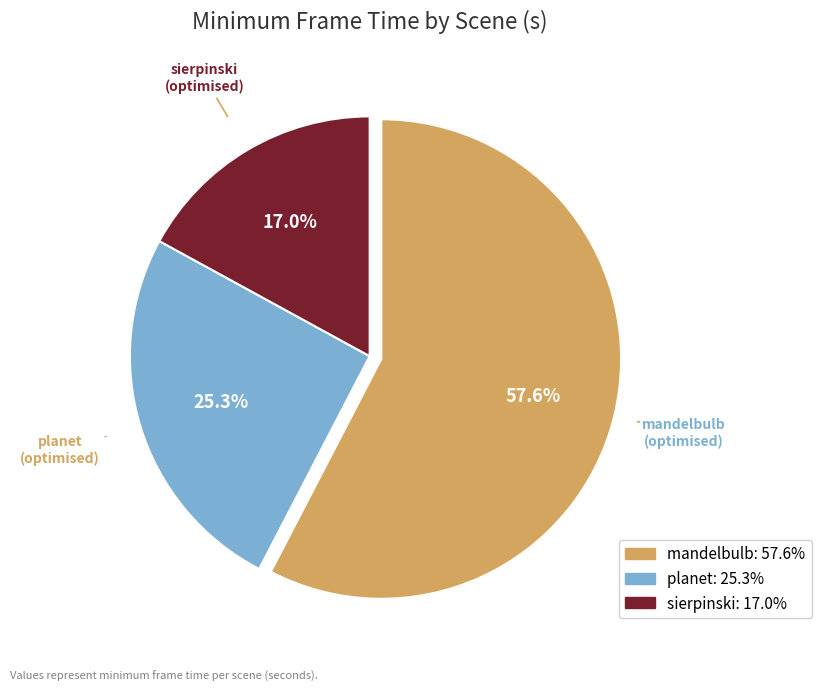

Which has a higher value, sierpinski or mandelbulb?

mandelbulb